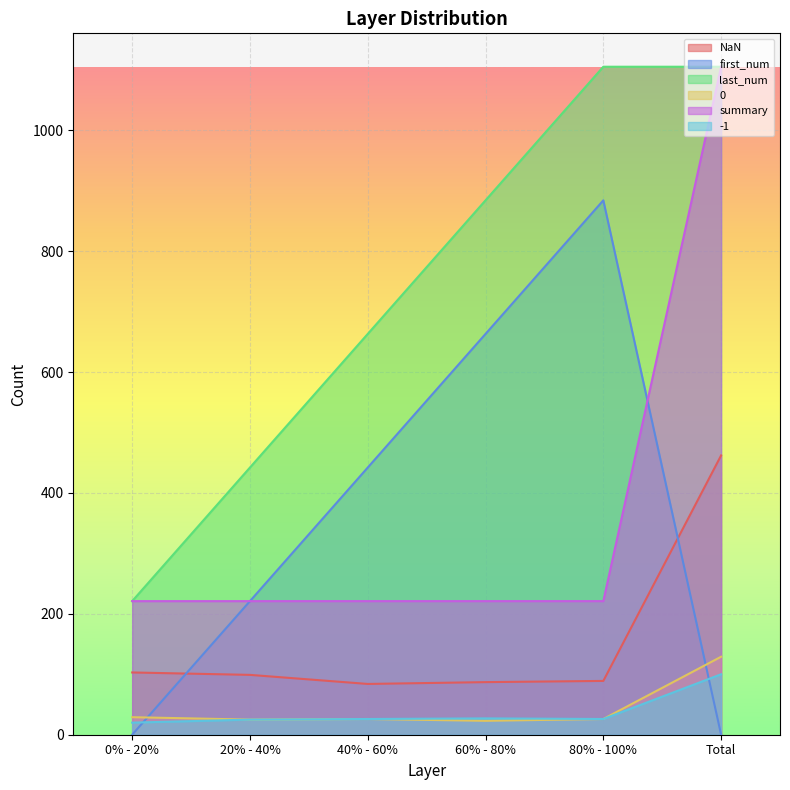

True or false: summary and last_num cross at least once.

False